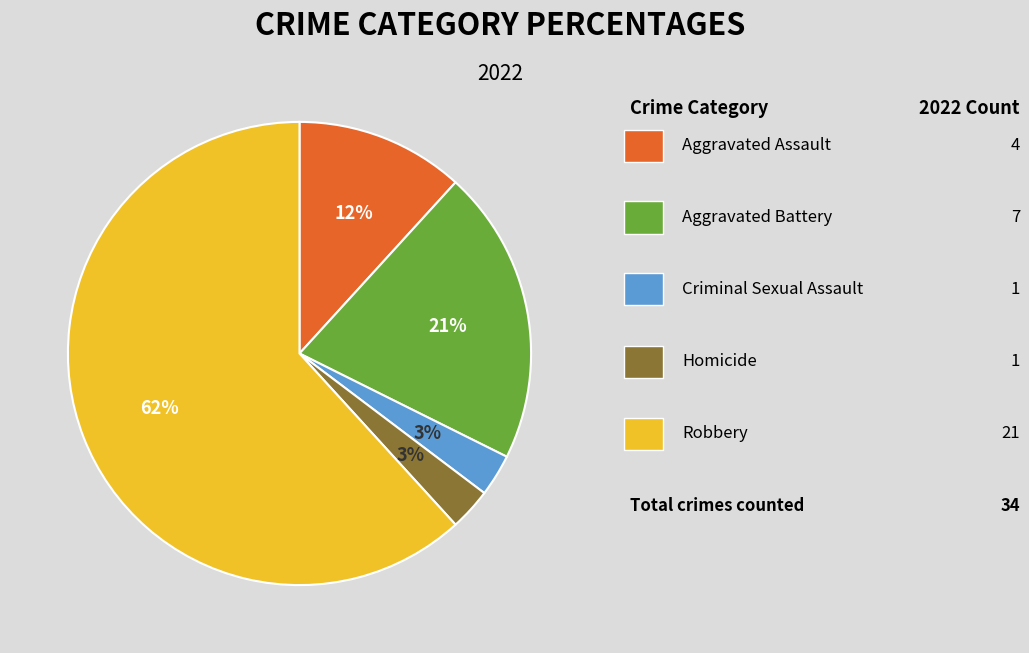

Is there a majority slice in this chart?

Yes